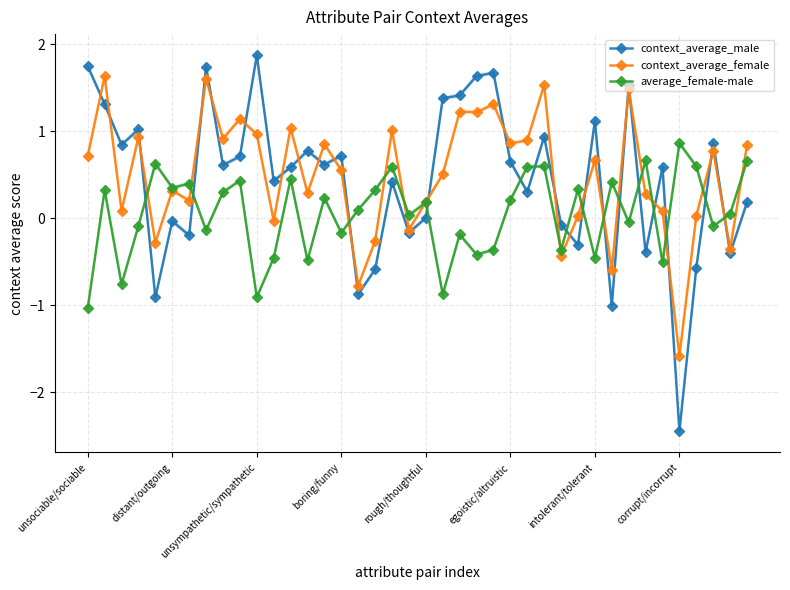

After their last crossing, which series has the higher values: average_female-male or context_average_male?

average_female-male